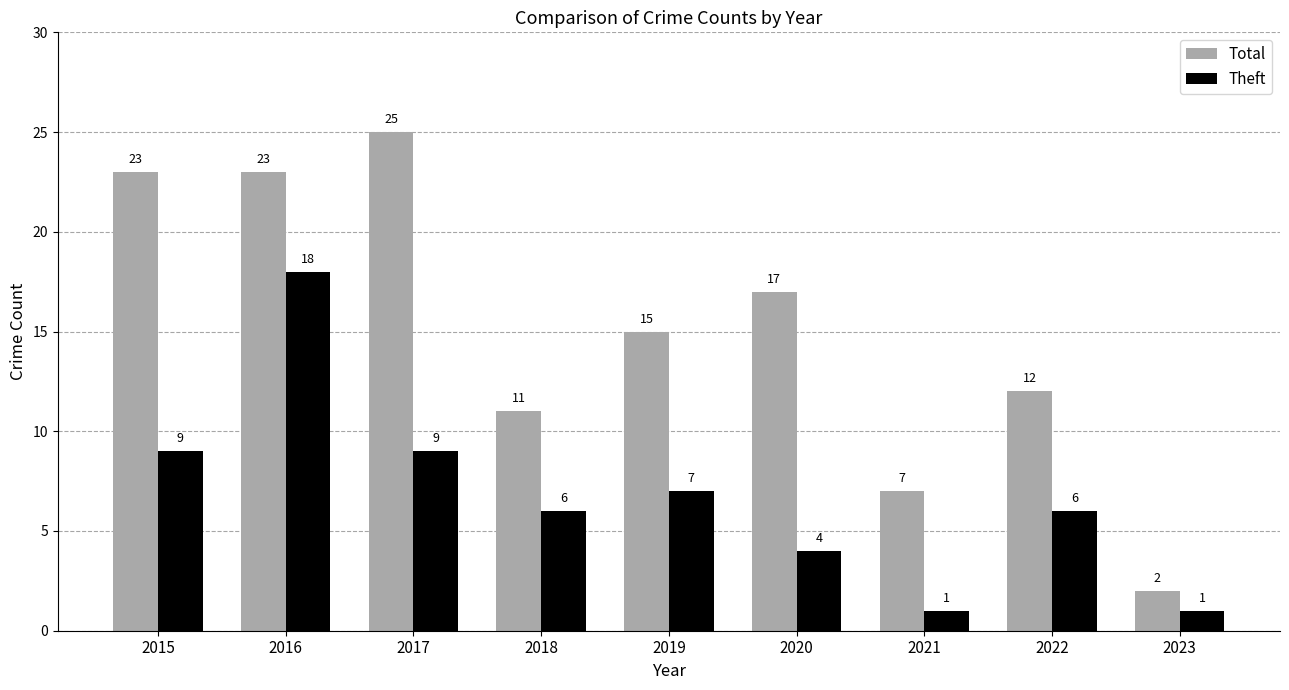

Is the value of Total at 2023 greater than the value of Theft at 2022?

No